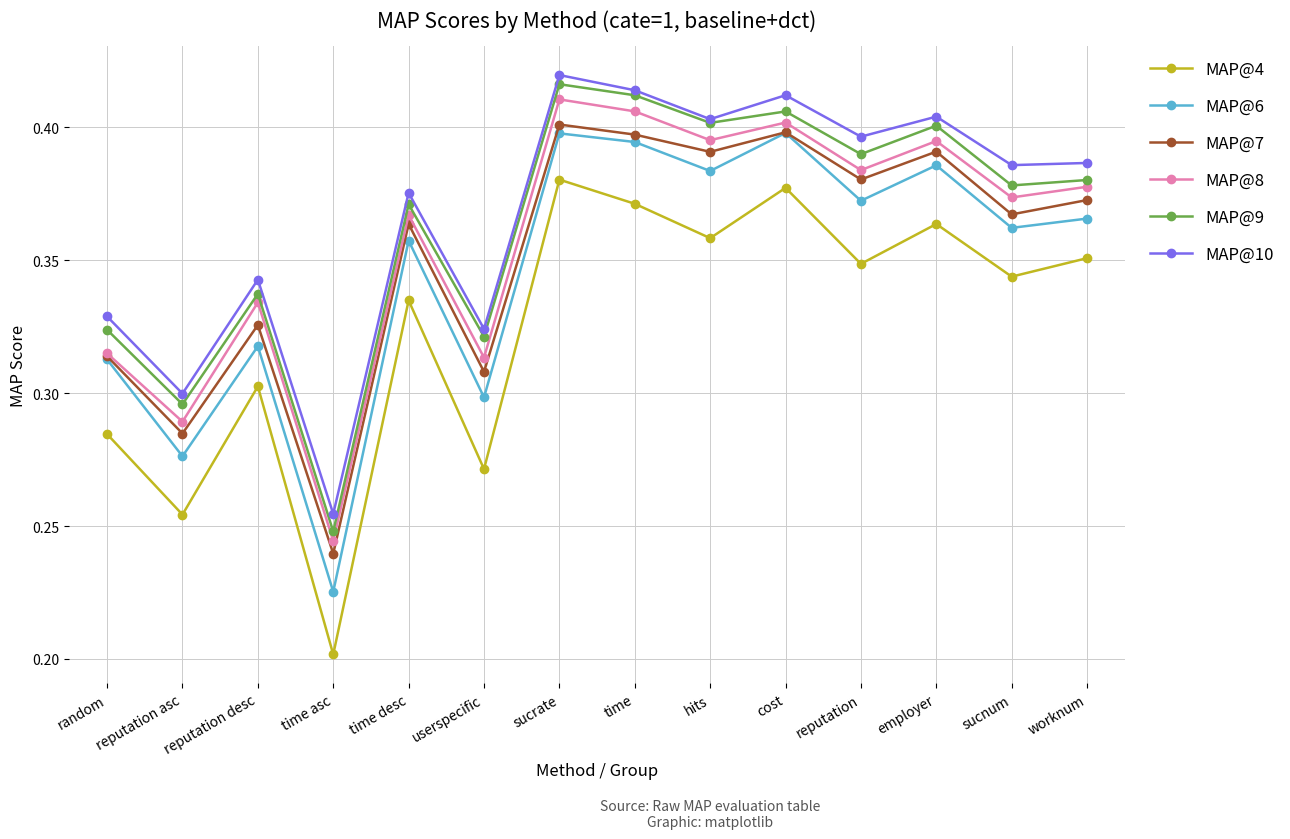

Which series has the largest range (max minus min)?

MAP@4